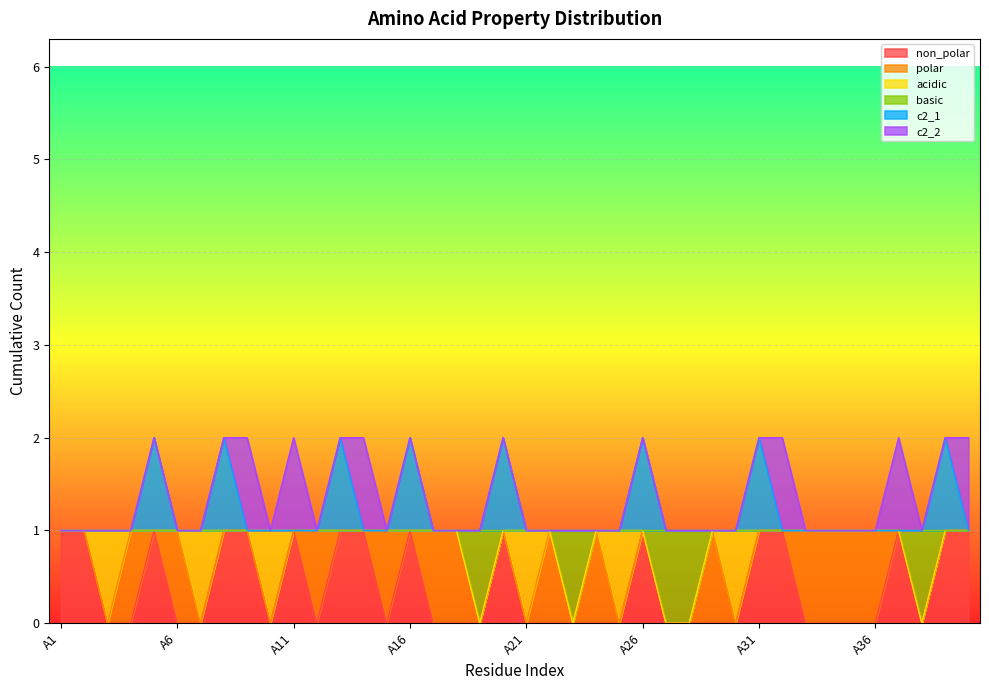

What is the difference between the highest and lowest values at A35?

1